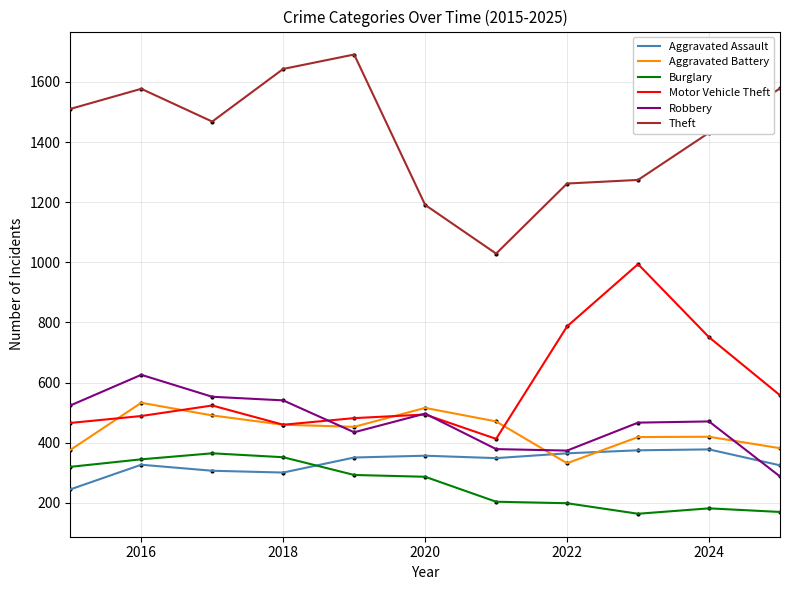

Which series has the widest spread of values?

Theft